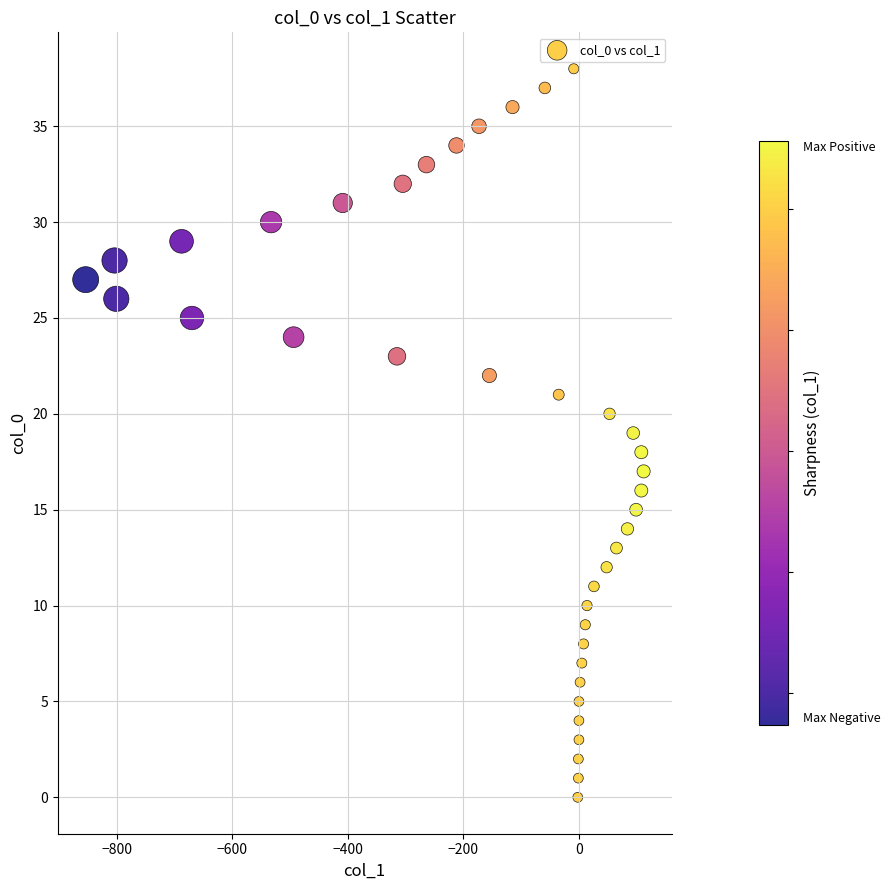

What is the range of Y values (max minus min)?

38